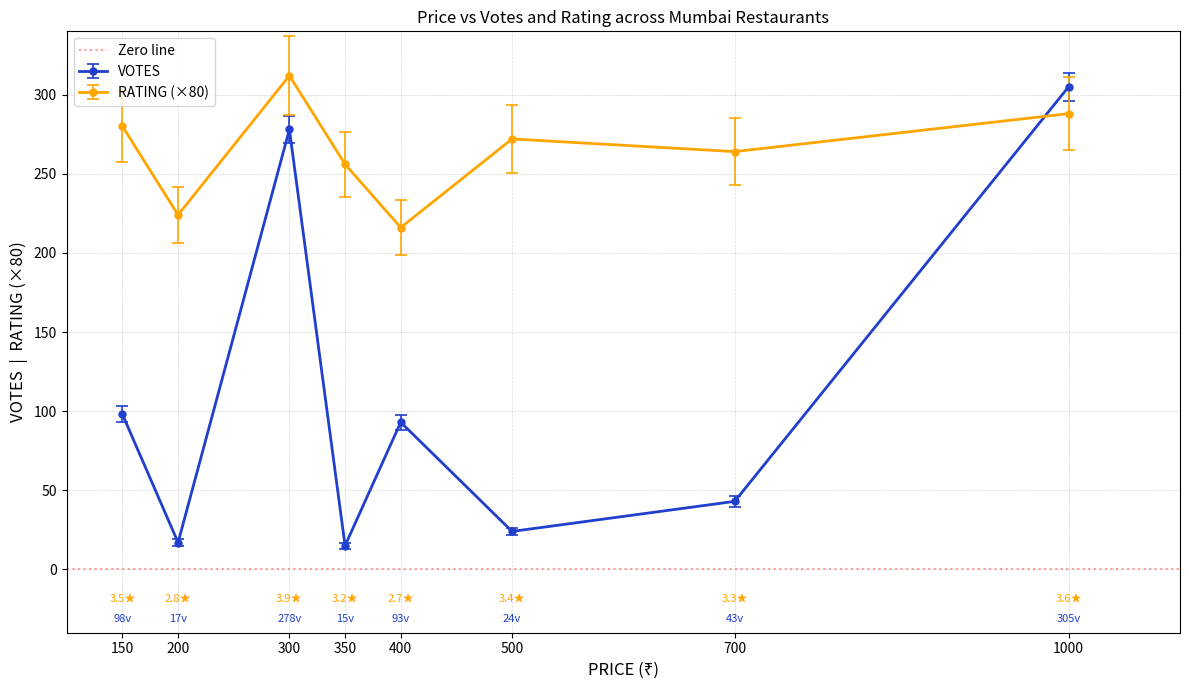

The value of VOTES at 400 is 93. True or false?

True